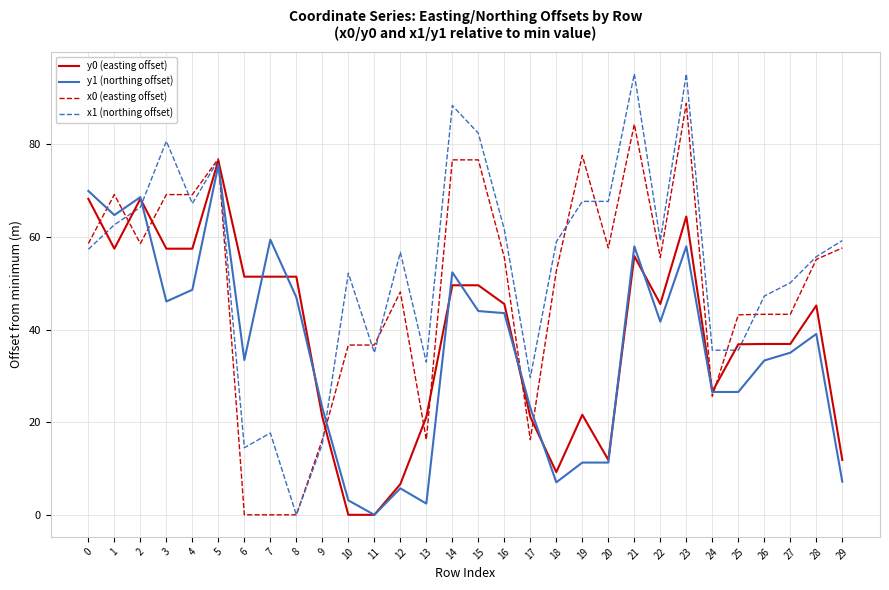

How many times do x0 (easting offset) and y1 (northing offset) cross each other?

9